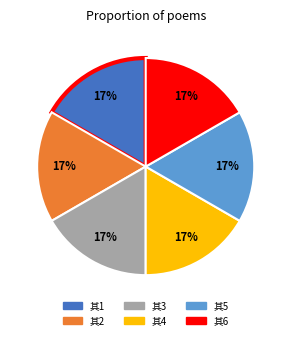

Is there any slice that represents more than half of the pie?

No